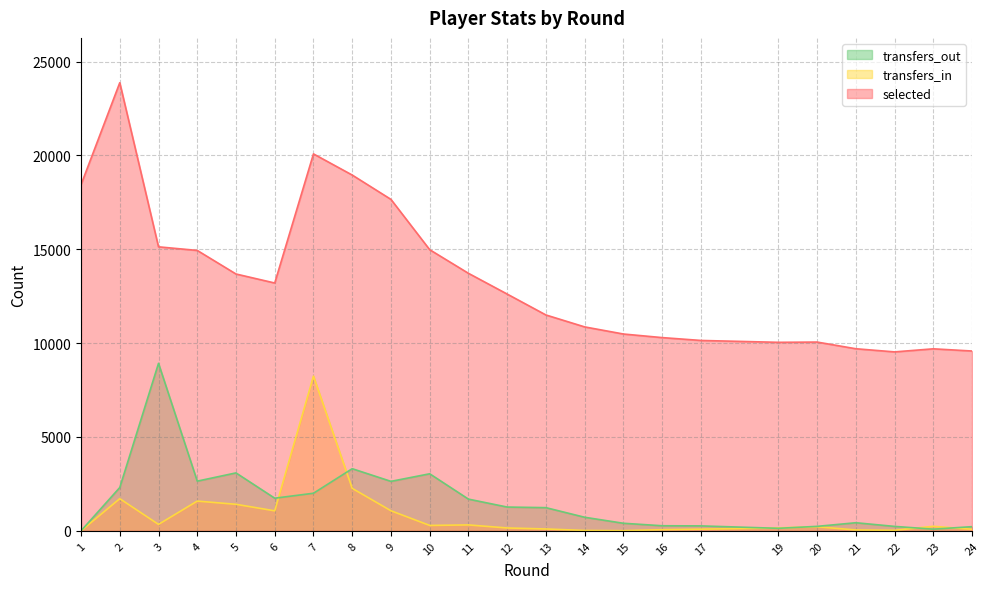

Reading left to right, list all the values displayed in this chart.

selected: 1=18442	2=23879	3=15133	4=14941	5=13685	6=13205	7=20085	8=18958	9=17661	10=14980	11=13722	12=12616	13=11502	14=10866	15=10487	16=10296	17=10144	19=10044	20=10058	21=9702	22=9534	23=9698	24=9581
transfers_in: 1=0	2=1713	3=343	4=1584	5=1413	6=1065	7=8244	8=2262	9=1069	10=287	11=314	12=152	13=98	14=19	15=8	16=60	17=88	19=155	20=218	21=45	22=27	23=240	24=82
transfers_out: 1=0	2=2306	3=8924	4=2647	5=3086	6=1738	7=2002	8=3310	9=2635	10=3039	11=1689	12=1266	13=1234	14=722	15=402	16=269	17=262	19=133	20=237	21=430	22=235	23=88	24=221